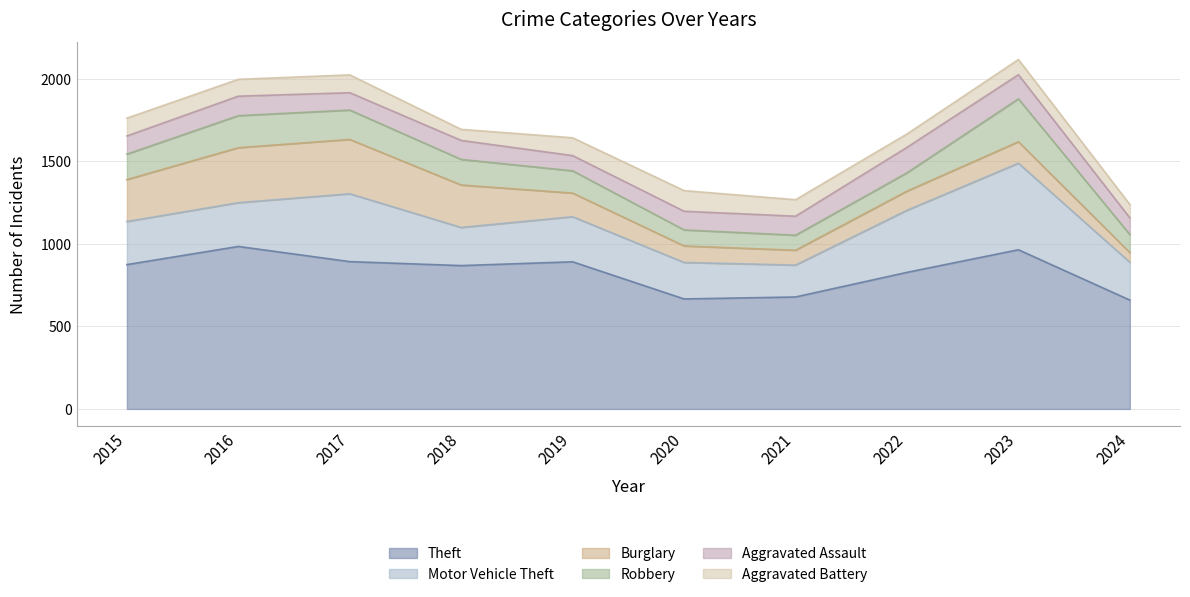

Rank the series at 2017 from lowest to highest value.

Aggravated Assault, Aggravated Battery, Robbery, Burglary, Motor Vehicle Theft, Theft